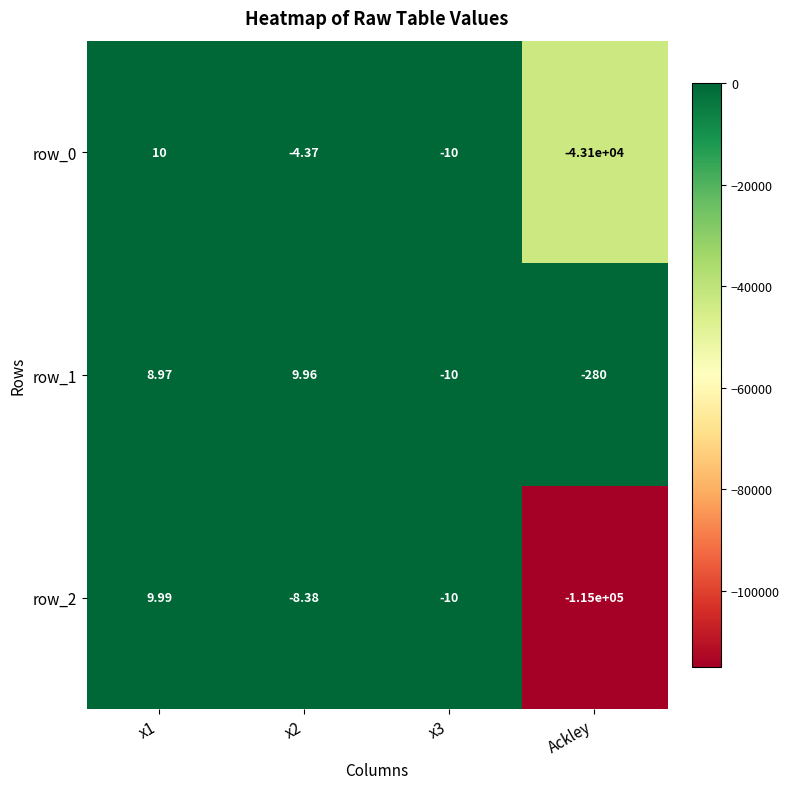

Rank the categories by row_0 value from lowest to highest.

Ackley, x3, x2, x1